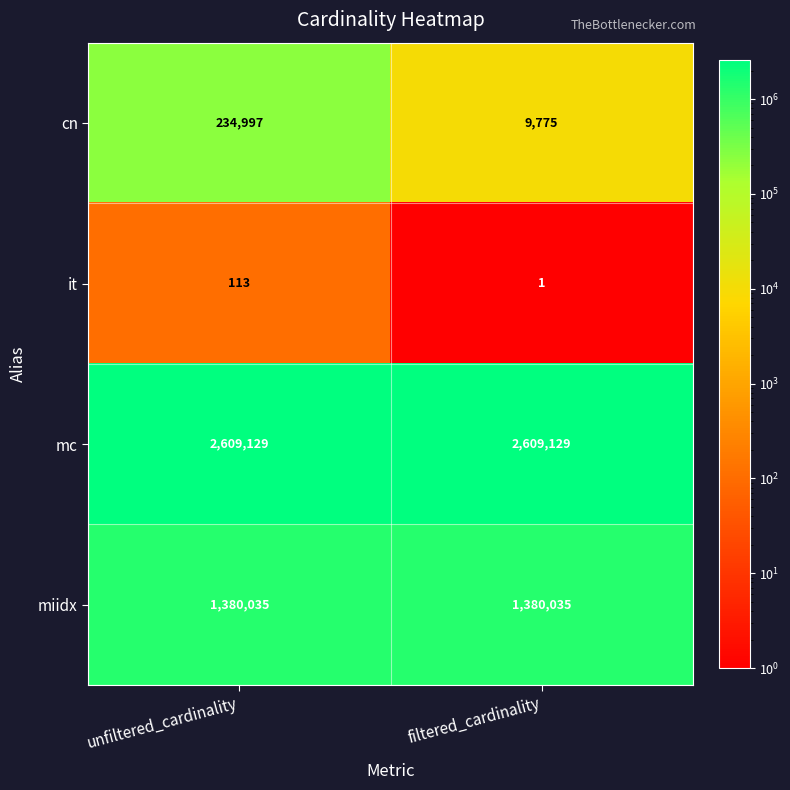

Is it true that mc equals 1168111 at filtered_cardinality?

False